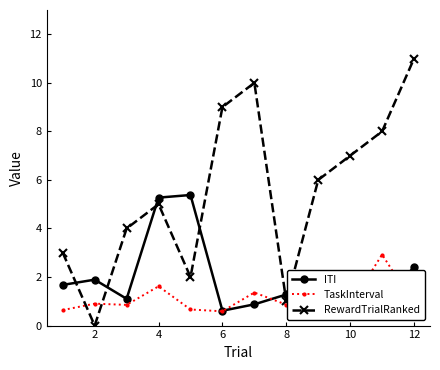

What is the maximum value shown in the chart?

11.0